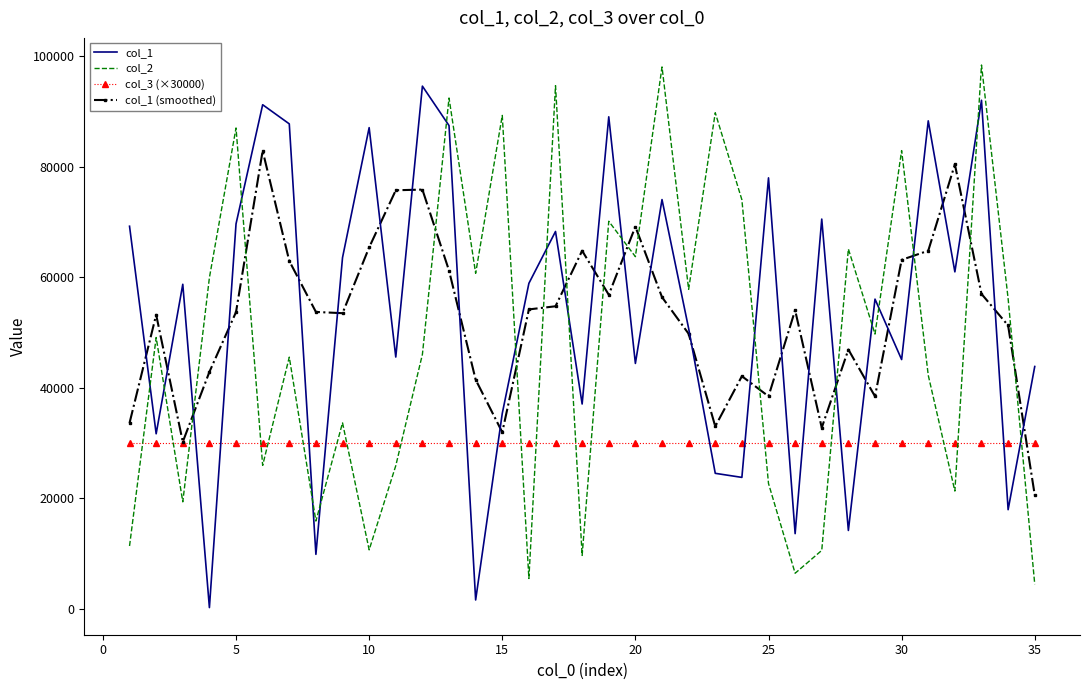

True or false: col_3 (×30000) and col_2 cross at least once.

True